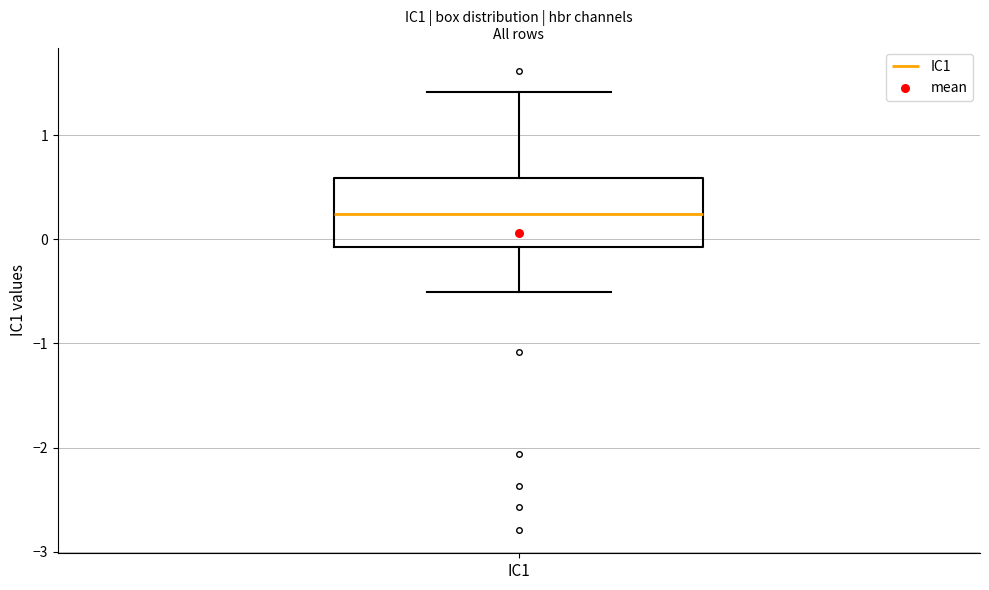

Where does the median line of the box for IC1 sit on the y-axis? The values are not printed on the chart, so give them approximately, as read against the axis.

0.2